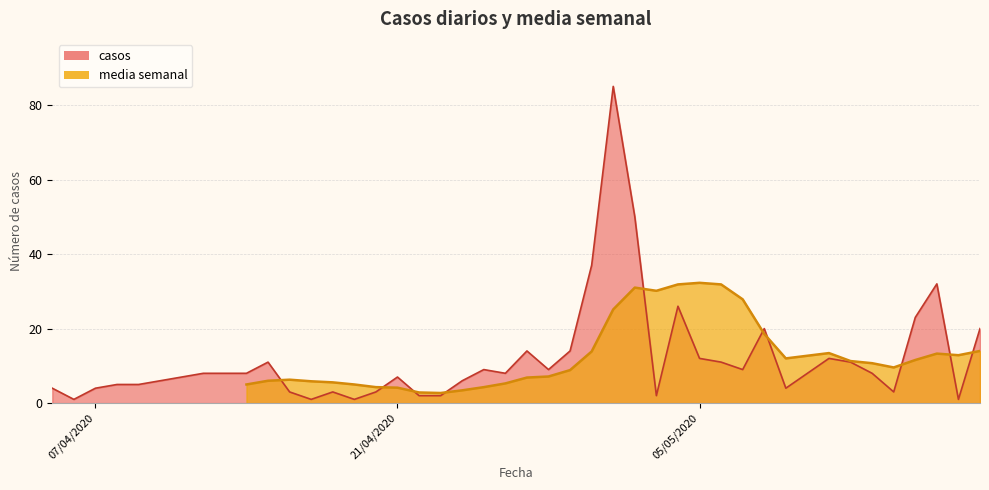

What is the maximum value shown in the chart?

85